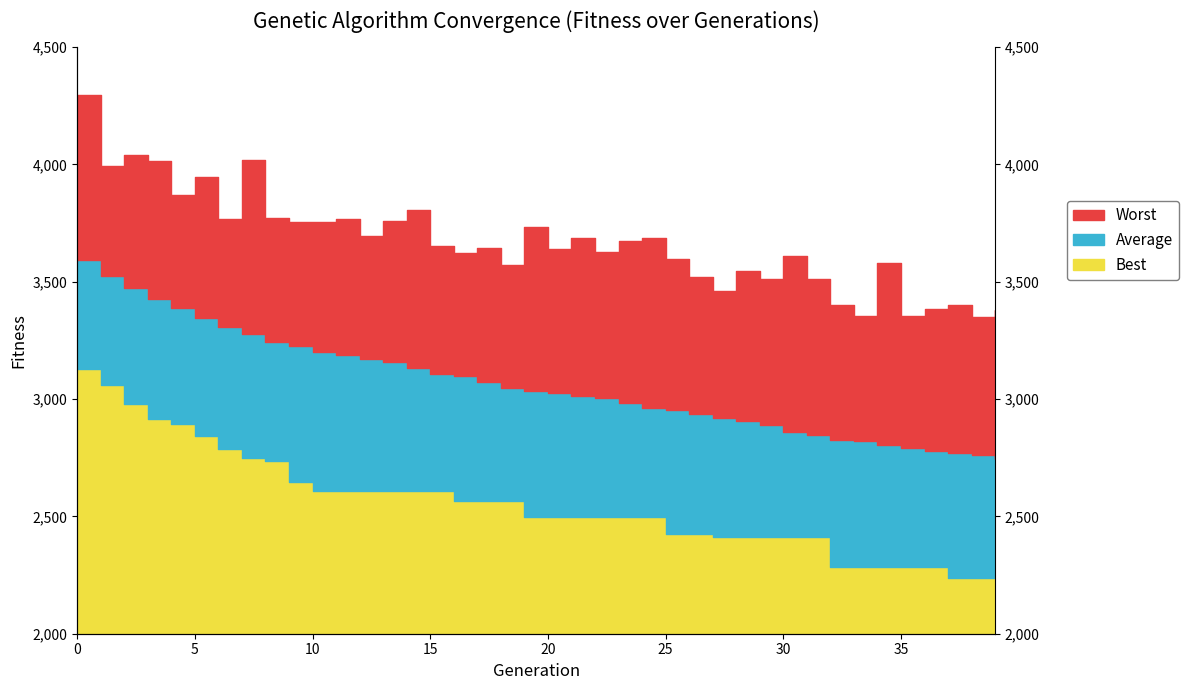

Which series has the largest total across all categories?

Worst